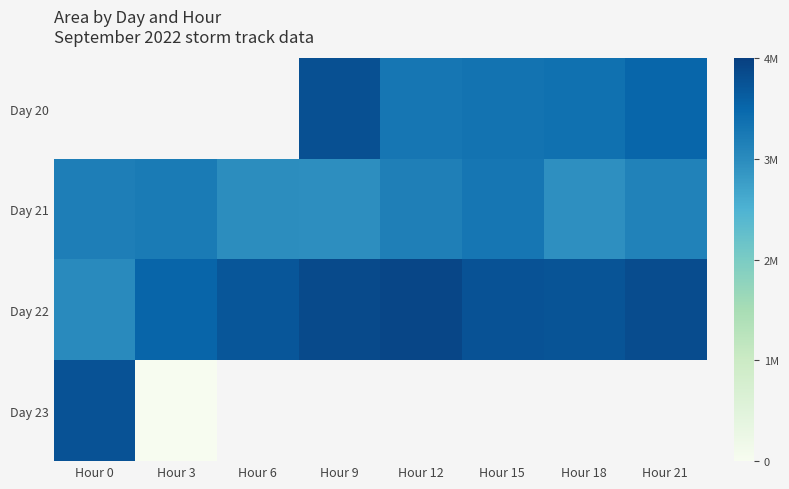

How many values in the Day 20 series are below 3339375?

1